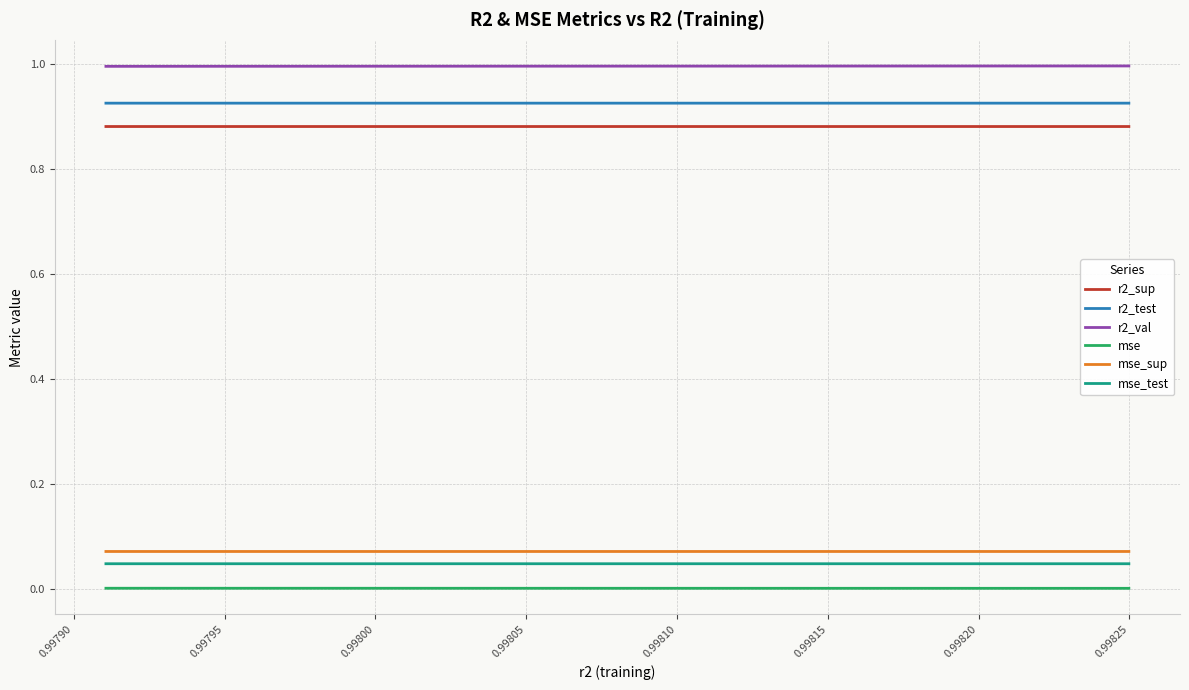

What is the greatest value displayed?

1.0